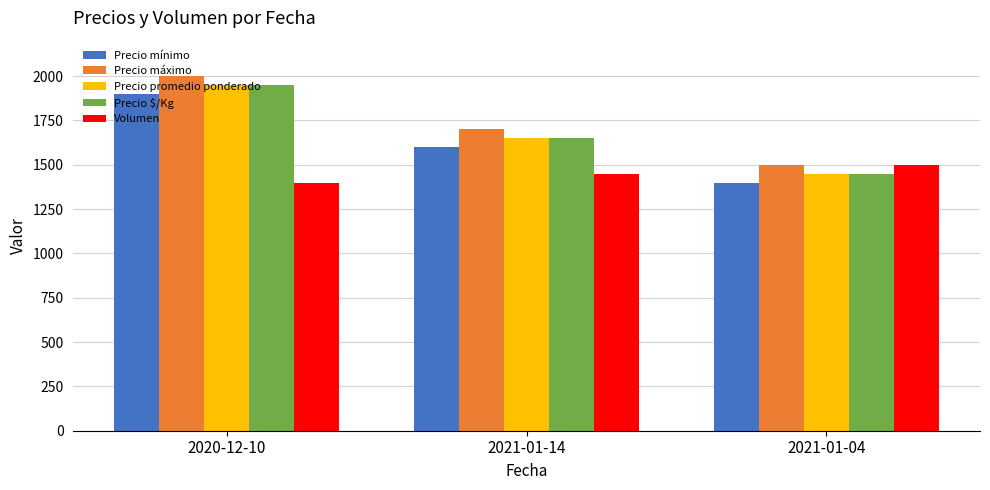

True or false: Volumen has a value of 391 at 2020-12-10.

False